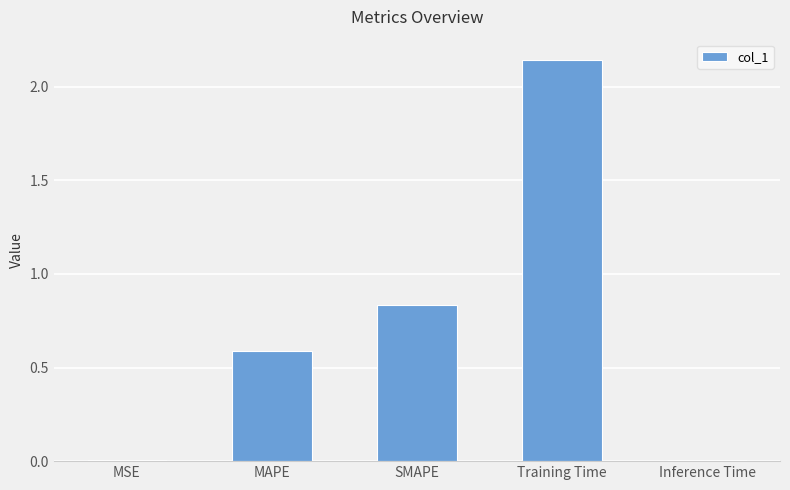

Does the chart contain stacked bars?

No